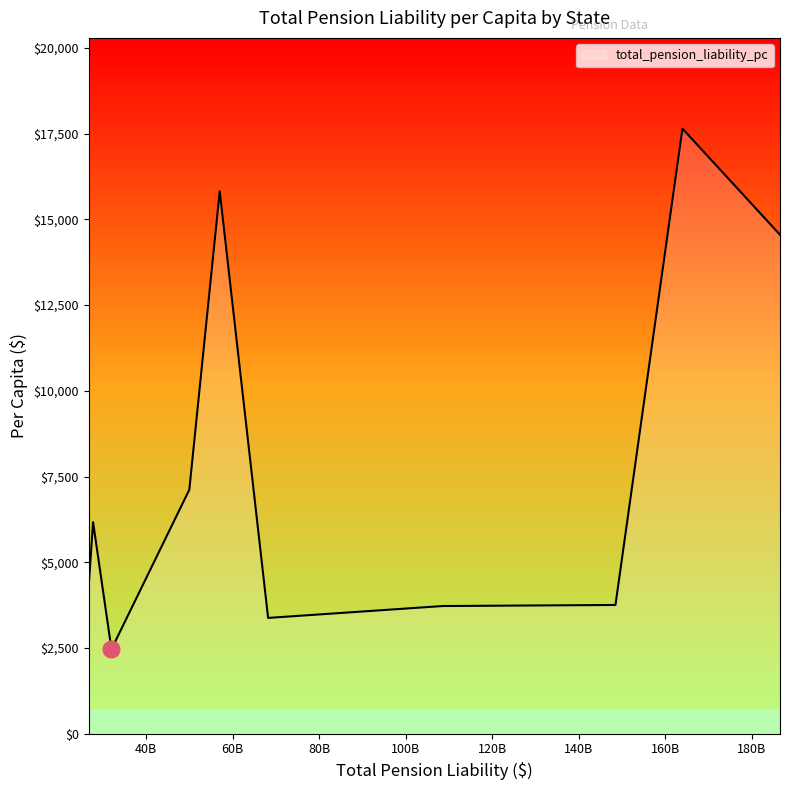

What is the sum of all values?

78965.5